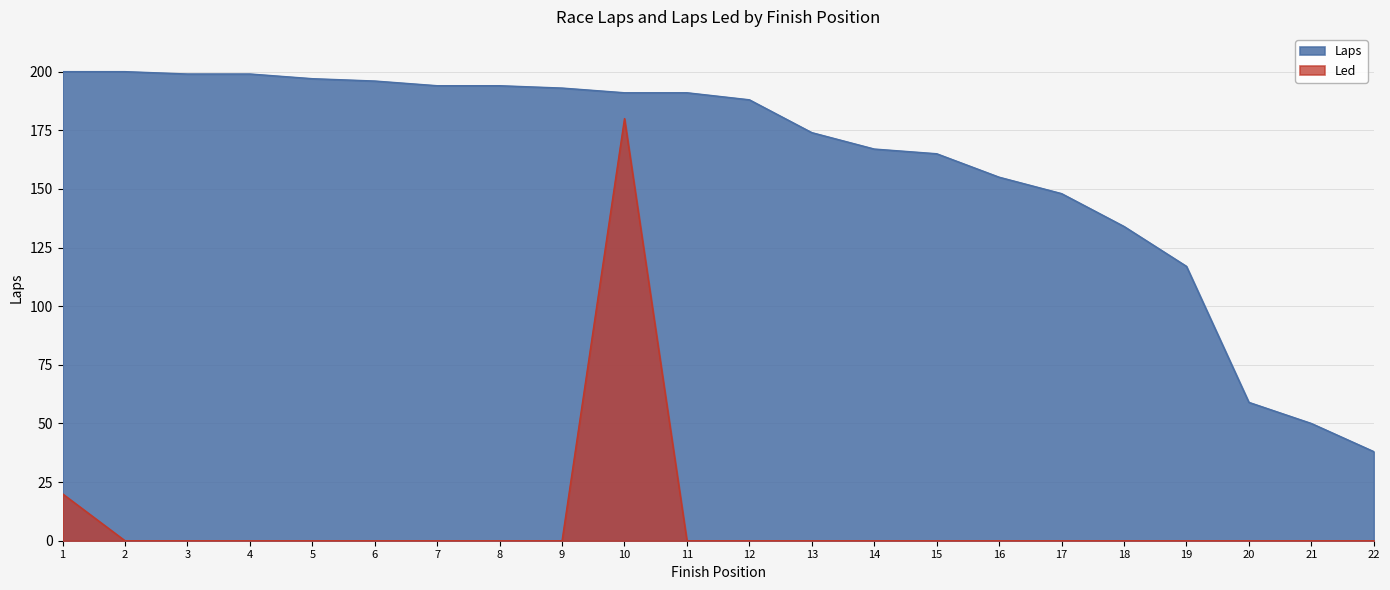

How many values in the Laps series exceed 191?

9